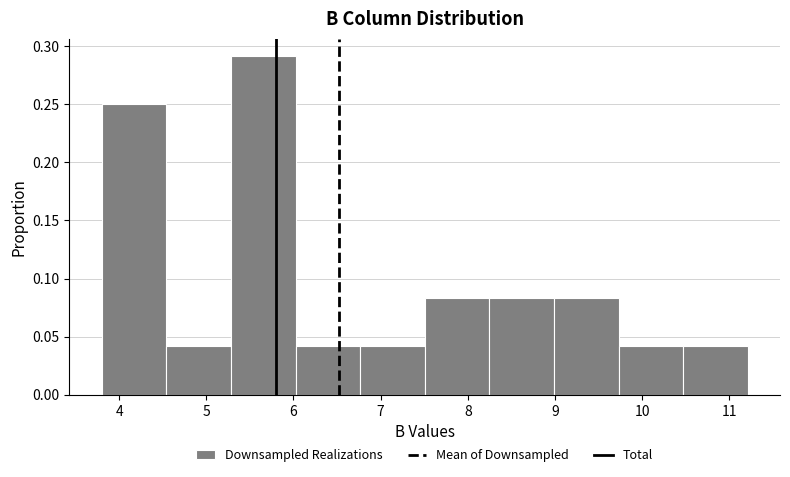

Reading left to right, list every bar in this chart as the range it spans on the x-axis followed by its height. Neither the bar edges nor the heights are printed on the chart, so give them approximately, as read against the axes.

3.8 to 4.5: 0.250
4.5 to 5.3: 0.040
5.3 to 6.0: 0.290
6.0 to 6.8: 0.040
6.8 to 7.5: 0.040
7.5 to 8.2: 0.085
8.2 to 9.0: 0.085
9.0 to 9.7: 0.085
9.7 to 10.5: 0.040
10.5 to 11.2: 0.040